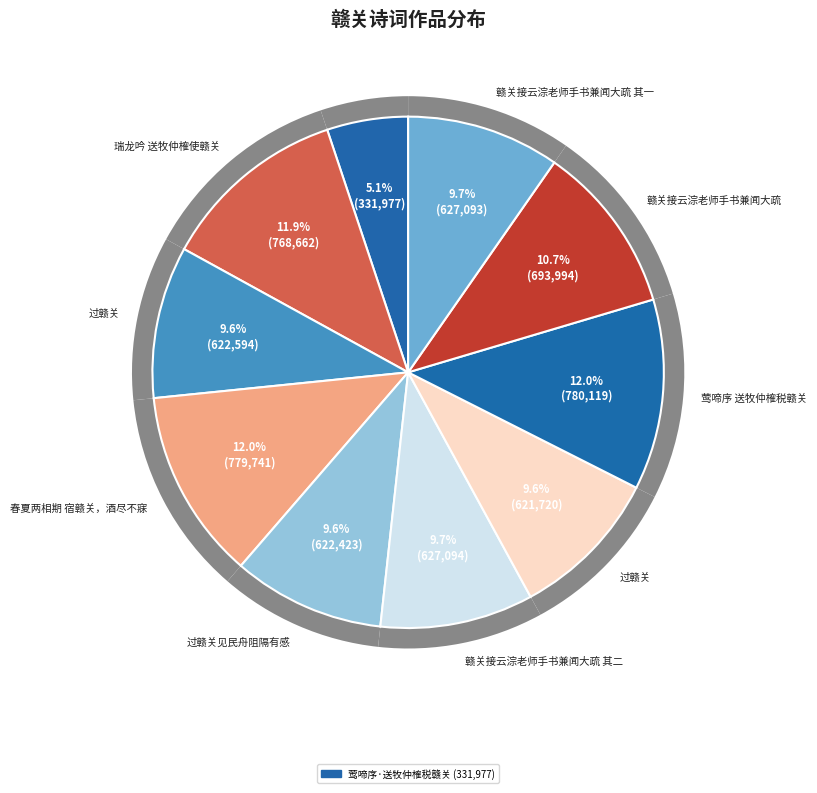

How many segments does this pie chart have?

10